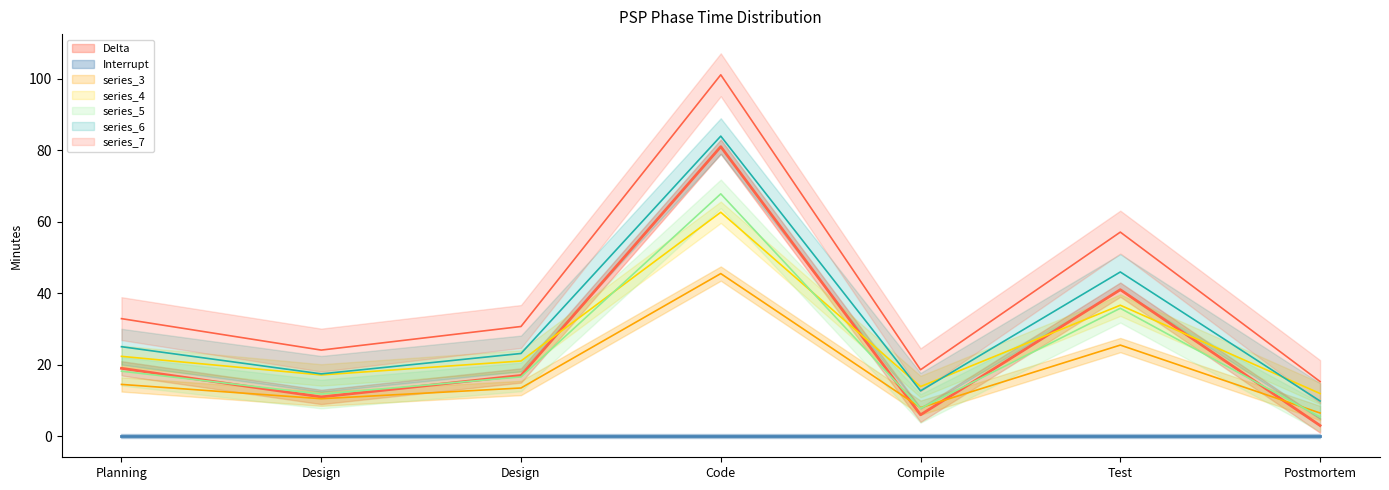

Rank the categories by value from highest to lowest.

Code, Test, Planning, Design, Design, Compile, Postmortem